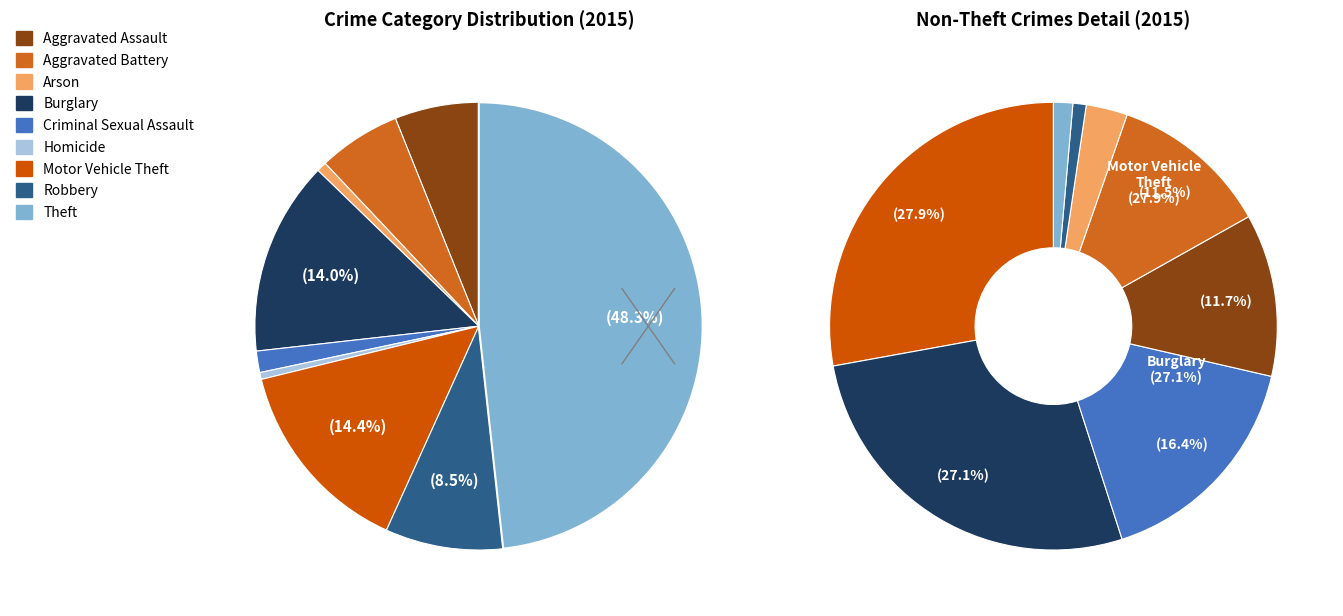

Which slice is the largest?

Theft